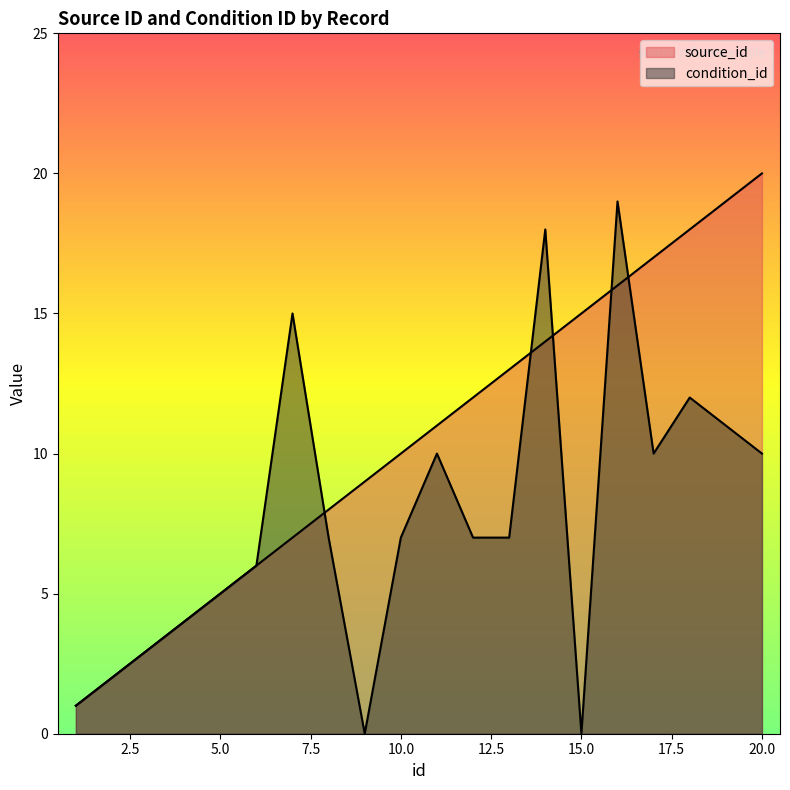

What is the sum of all source_id values?

210